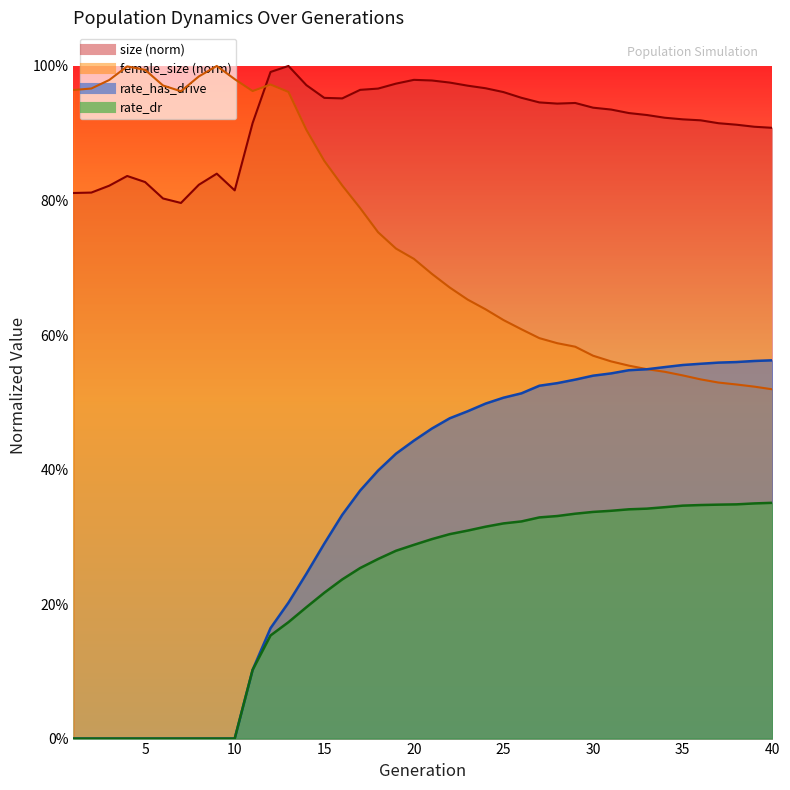

What is the difference between the maximum and minimum values in the rate_has_drive series?

0.6